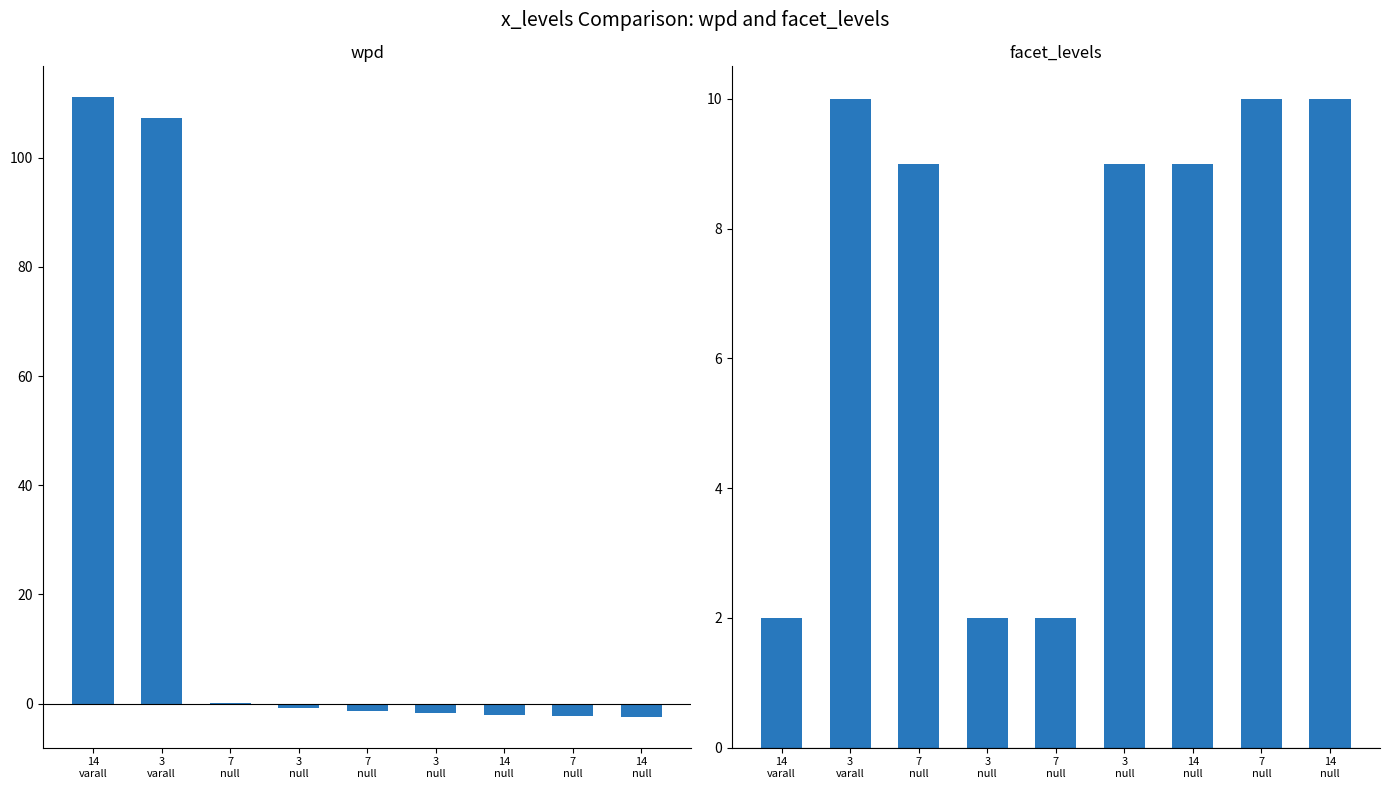

Is the value of facet_levels at 14
null greater than the value of wpd at 3
null?

Yes